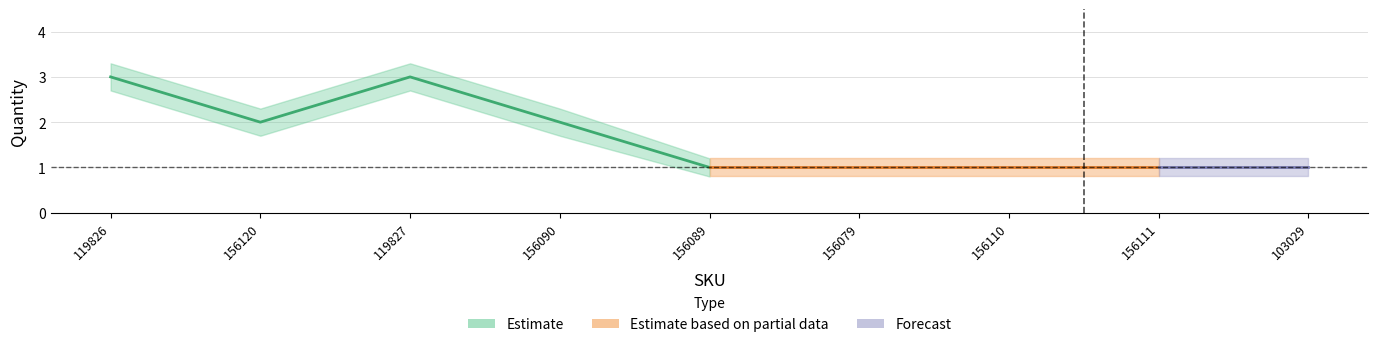

What is the difference between the maximum and second lowest values in the Quantity_upper series?

2.1